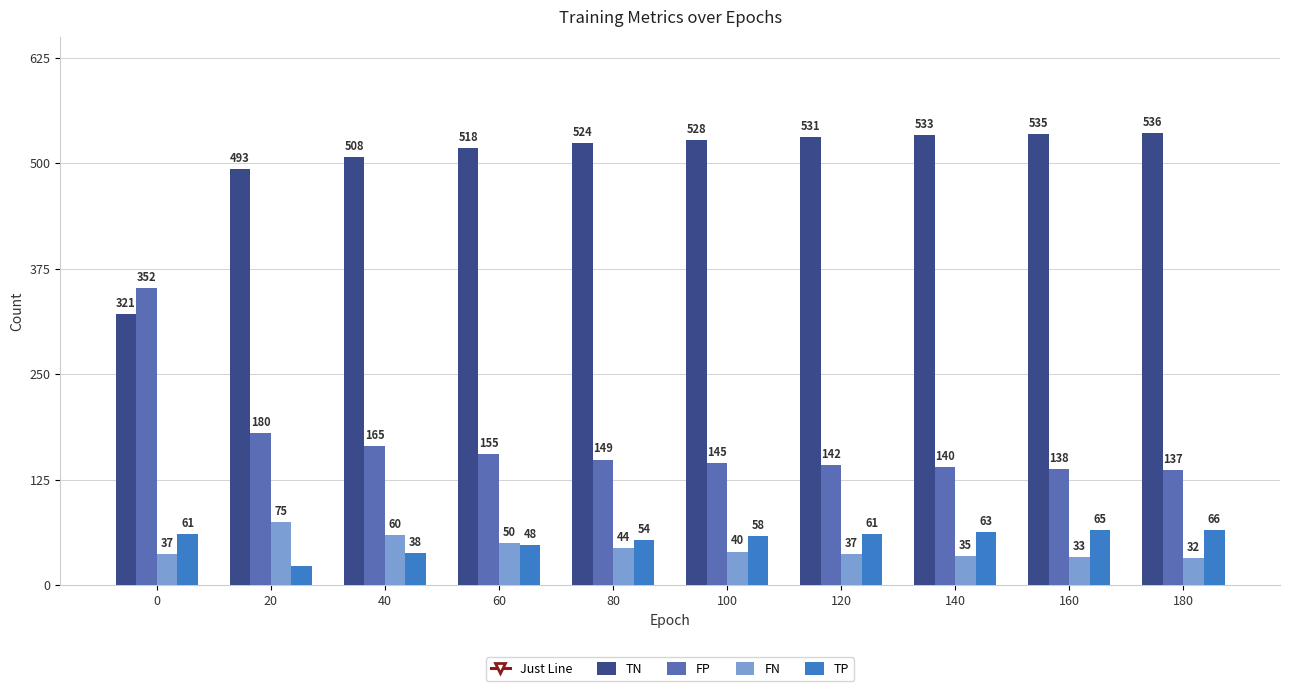

What is the difference between the second highest and second lowest values in the FN series?

27